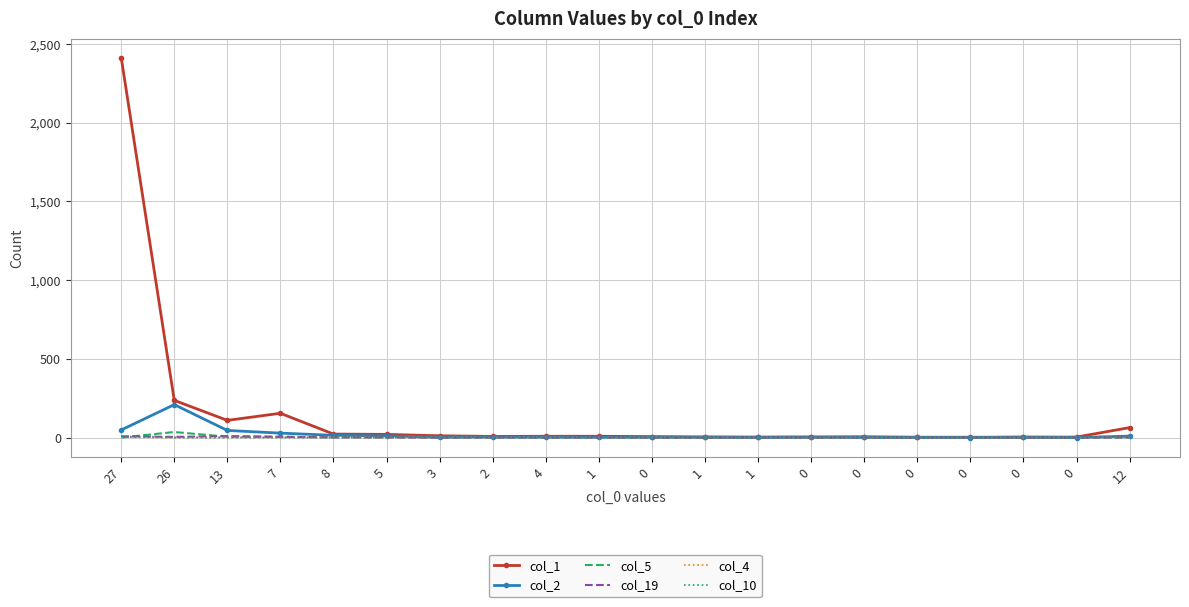

Reading left to right, what are all the values shown in this chart?

col_1: 27=2413	26=236	13=109	7=154	8=22	5=20	3=11	2=7	4=8	1=8	0=6	1=3	1=3	0=3	0=5	0=2	0=2	0=2	0=3	12=63
col_2: 27=48	26=209	13=45	7=28	8=14	5=11	3=2	2=4	4=3	1=2	0=2	1=3	1=1	0=3	0=1	0=1	0=0	0=3	0=0	12=9
col_5: 27=0	26=35	13=5	7=4	8=2	5=2	3=2	2=0	4=0	1=0	0=2	1=0	1=0	0=0	0=0	0=0	0=1	0=0	0=0	12=0
col_19: 27=8	26=4	13=9	7=5	8=1	5=1	3=0	2=1	4=0	1=1	0=0	1=0	1=1	0=0	0=0	0=0	0=0	0=0	0=0	12=1
col_4: 27=2	26=0	13=1	7=0	8=1	5=0	3=0	2=0	4=0	1=0	0=0	1=0	1=0	0=0	0=0	0=0	0=0	0=0	0=0	12=0
col_10: 27=7	26=0	13=0	7=0	8=0	5=1	3=0	2=0	4=0	1=0	0=0	1=0	1=0	0=0	0=0	0=0	0=0	0=0	0=0	12=0